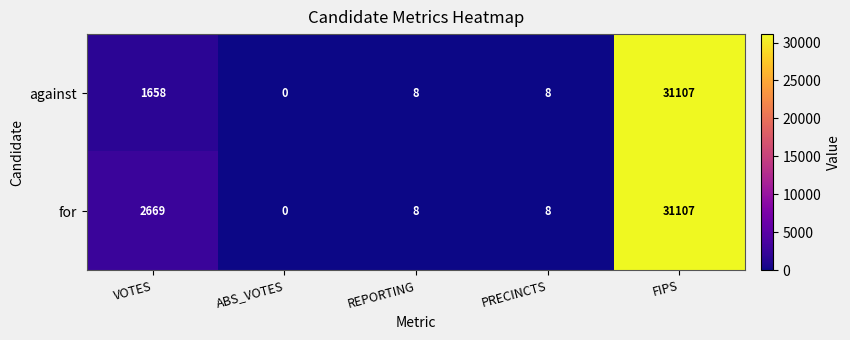

What is the difference between the against values at FIPS and REPORTING?

31099